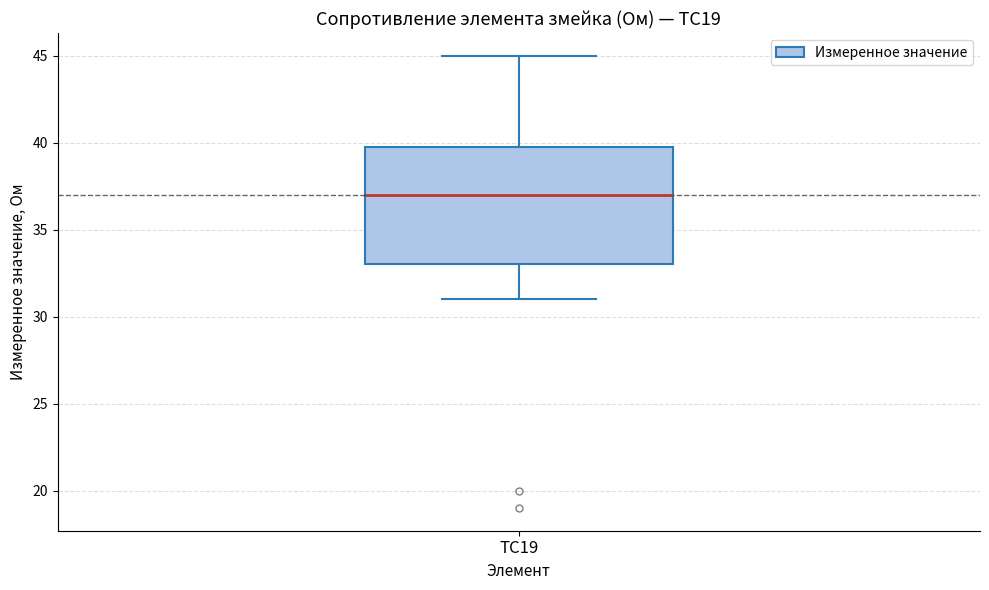

Read this box plot against the y-axis: the position of the median line, the range covered by the box, and the ends of both whiskers. The values are not printed on the chart, so give them approximately, as read against the axis.

median 37, box 33 to 40, whiskers 31 to 45